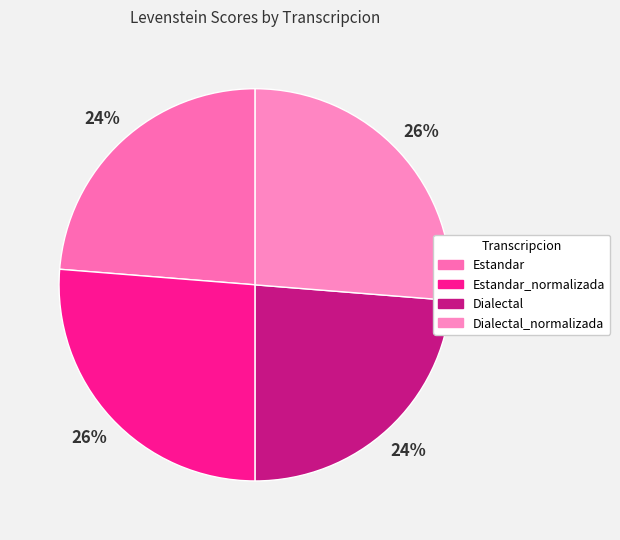

How many segments does this pie chart have?

4